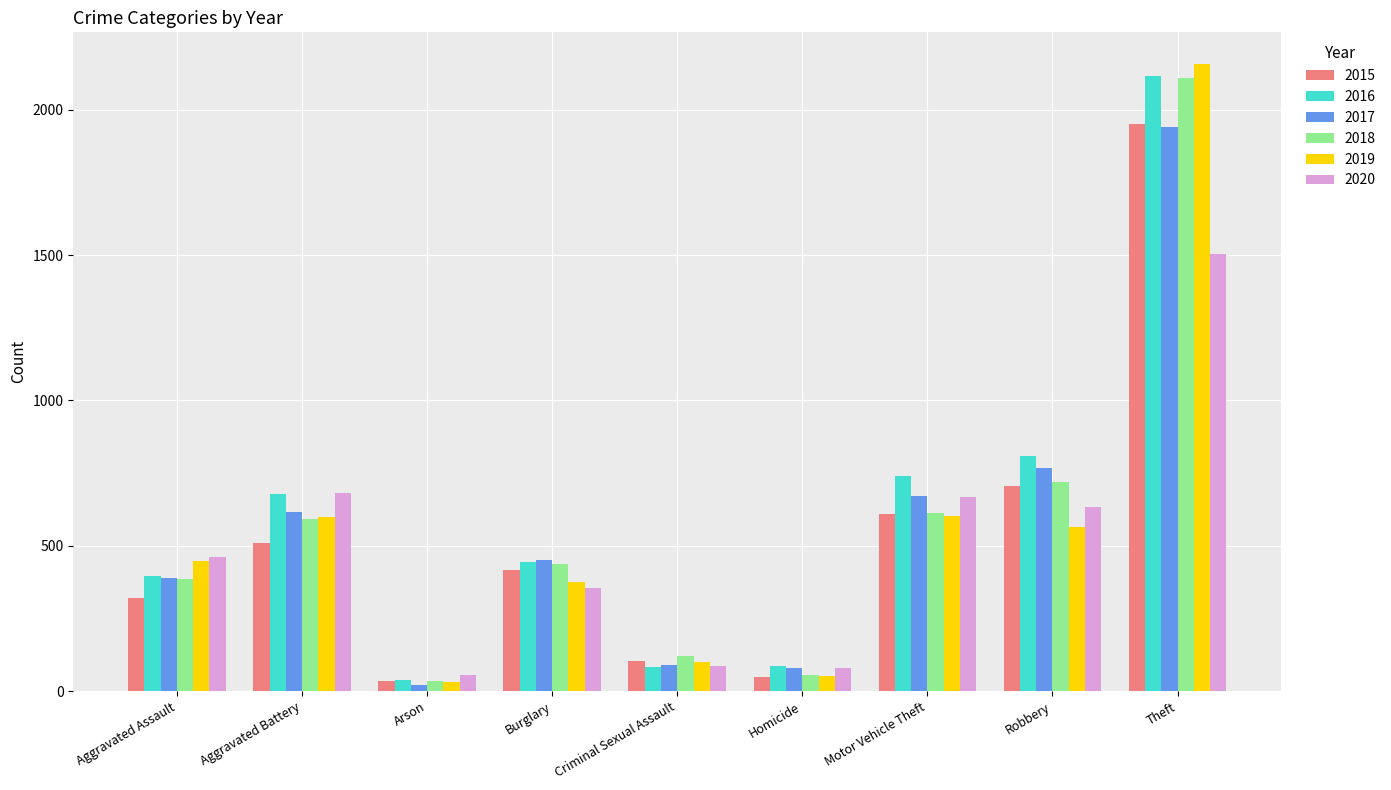

What is the difference between the 2019 values at Motor Vehicle Theft and Theft?

1555